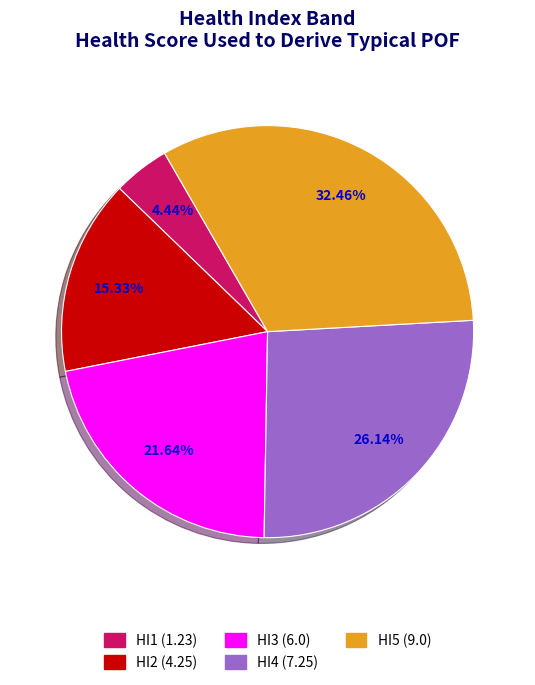

To the nearest percent, what is the average slice percentage?

20%